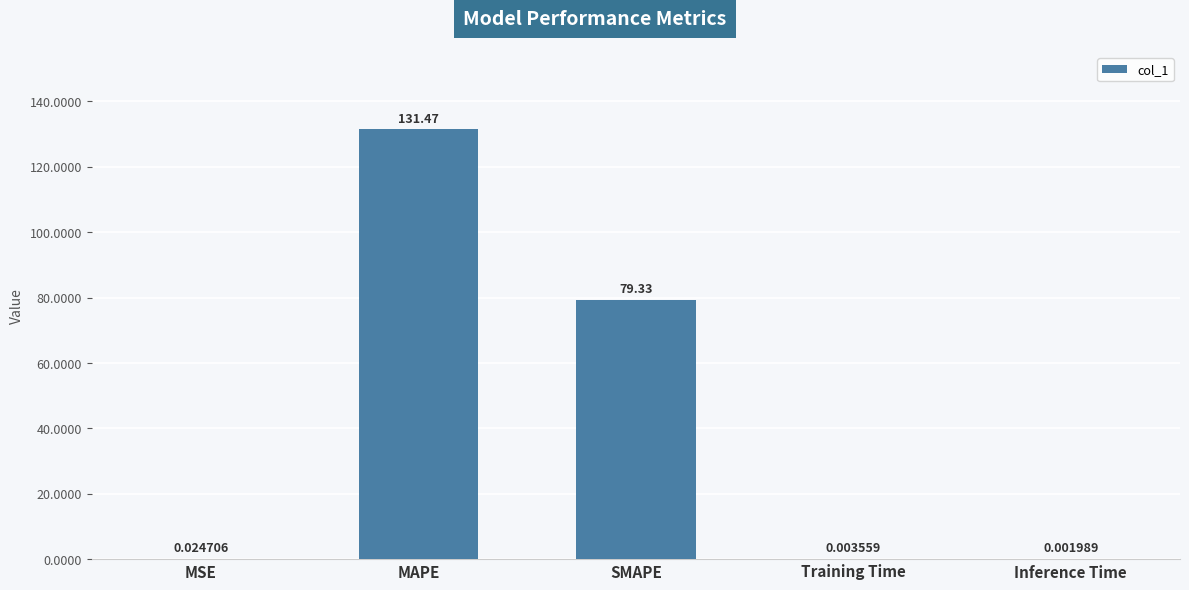

What is the sum of all values?

210.8